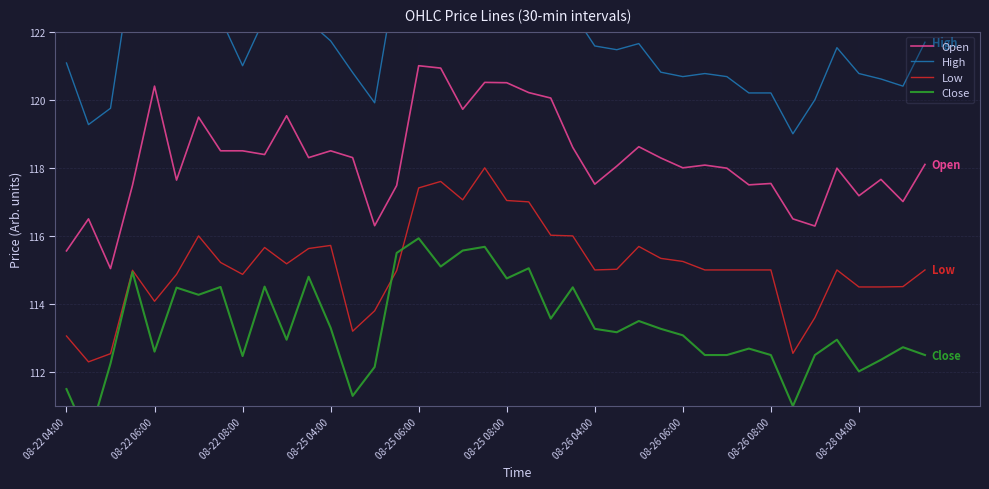

Is it true that Open equals 121.0 at 08-25 06:00?

True